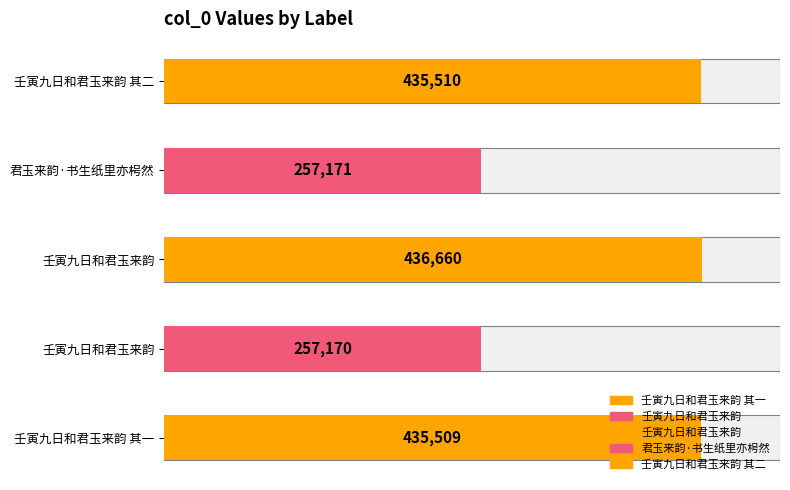

Which category has the lowest value across all series?

壬寅九日和君玉来韵